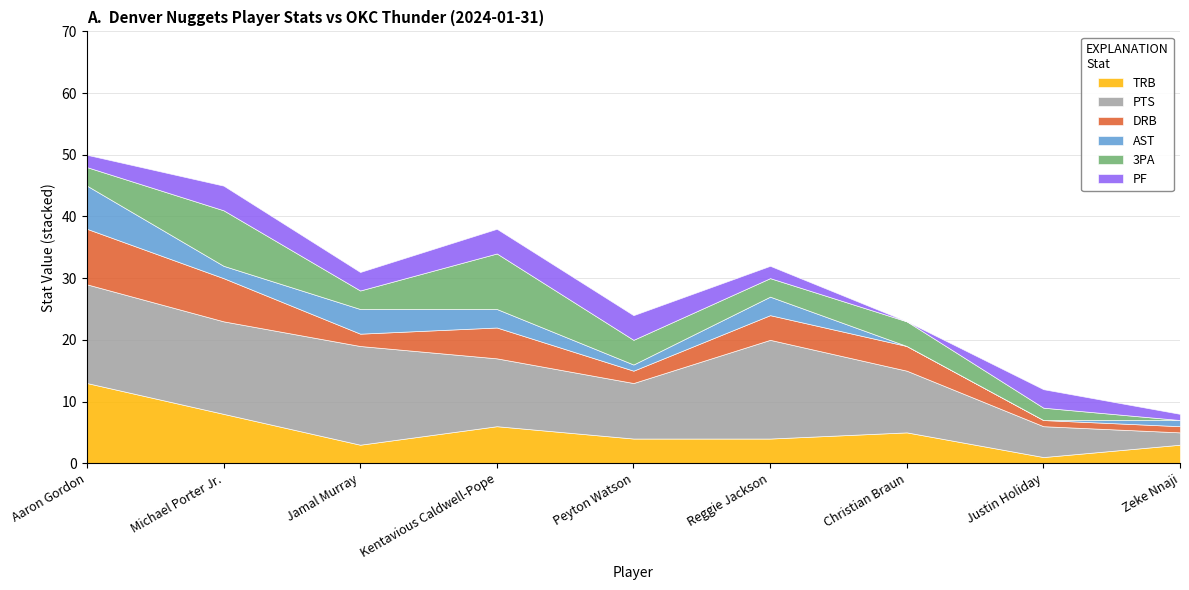

What is the label of the 9th point from the right?

Aaron Gordon